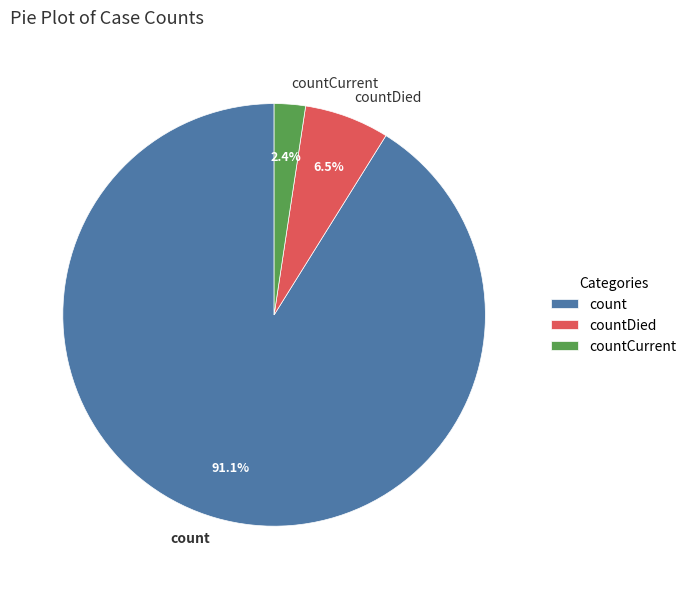

To the nearest percent, what is the combined percentage of countDied and count?

98%